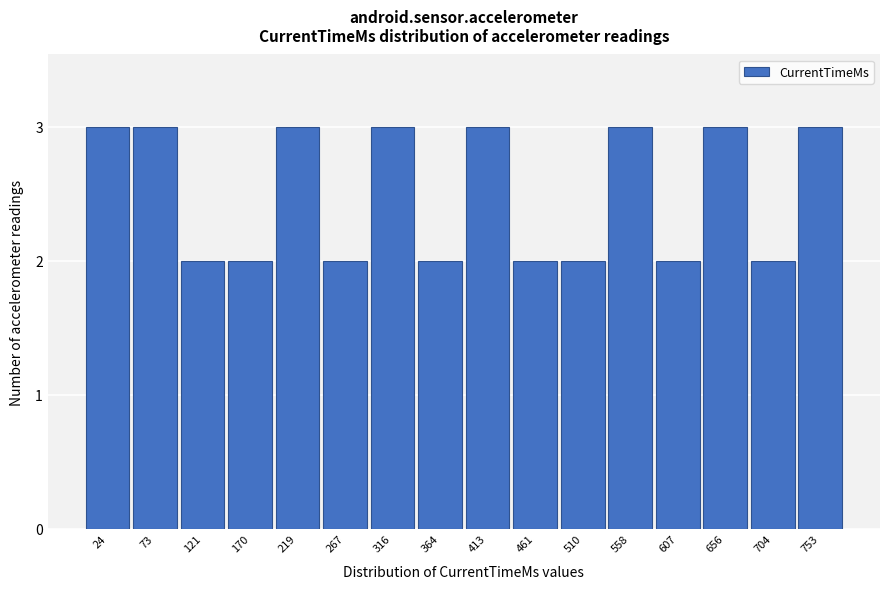

Reading right to left, what are all the values shown in this chart?

3	2	3	2	3	2	2	3	2	3	2	3	2	2	3	3